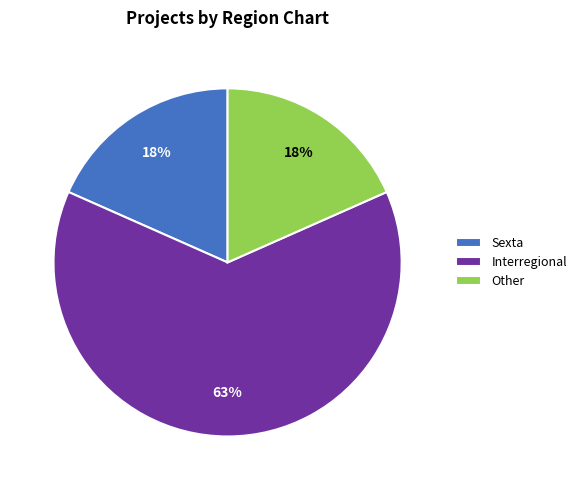

Does Interregional account for over 50% of the chart?

Yes